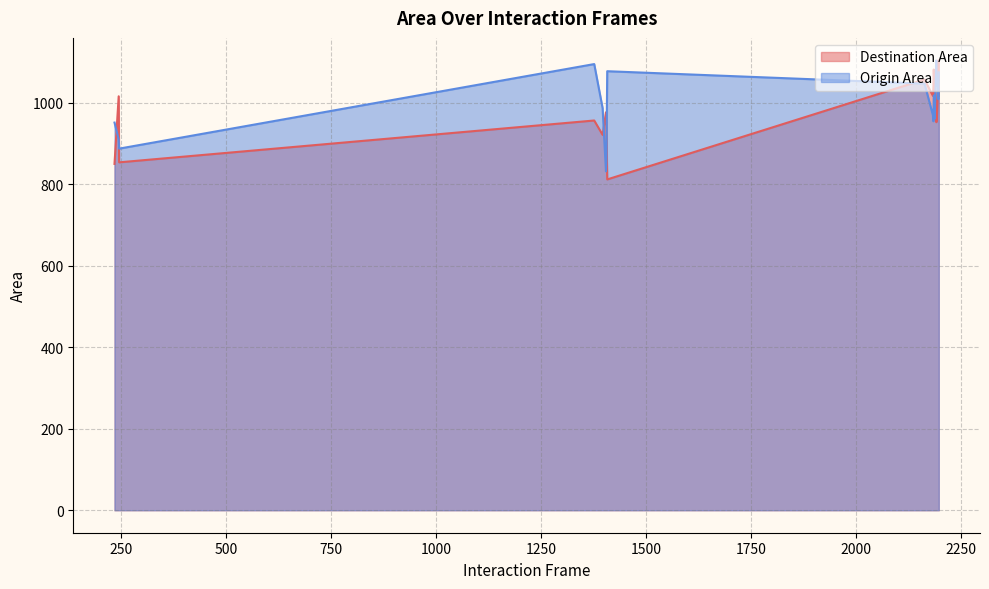

After their last crossing, which series has the higher values: Destination Area or Origin Area?

Origin Area